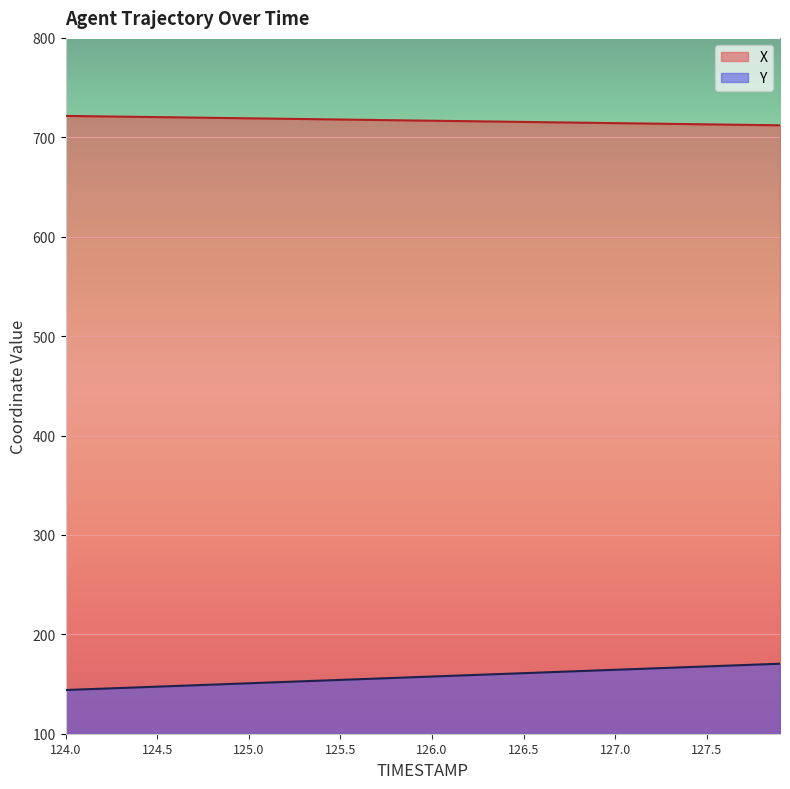

Which series has the widest spread of values?

Y